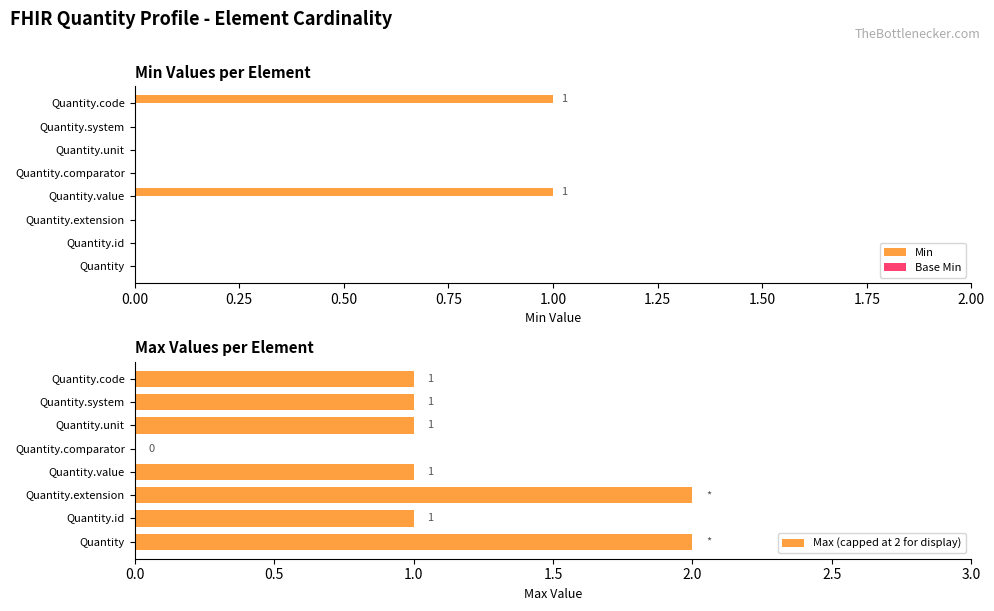

The Min series shows 0 at Quantity.value. True or false?

False